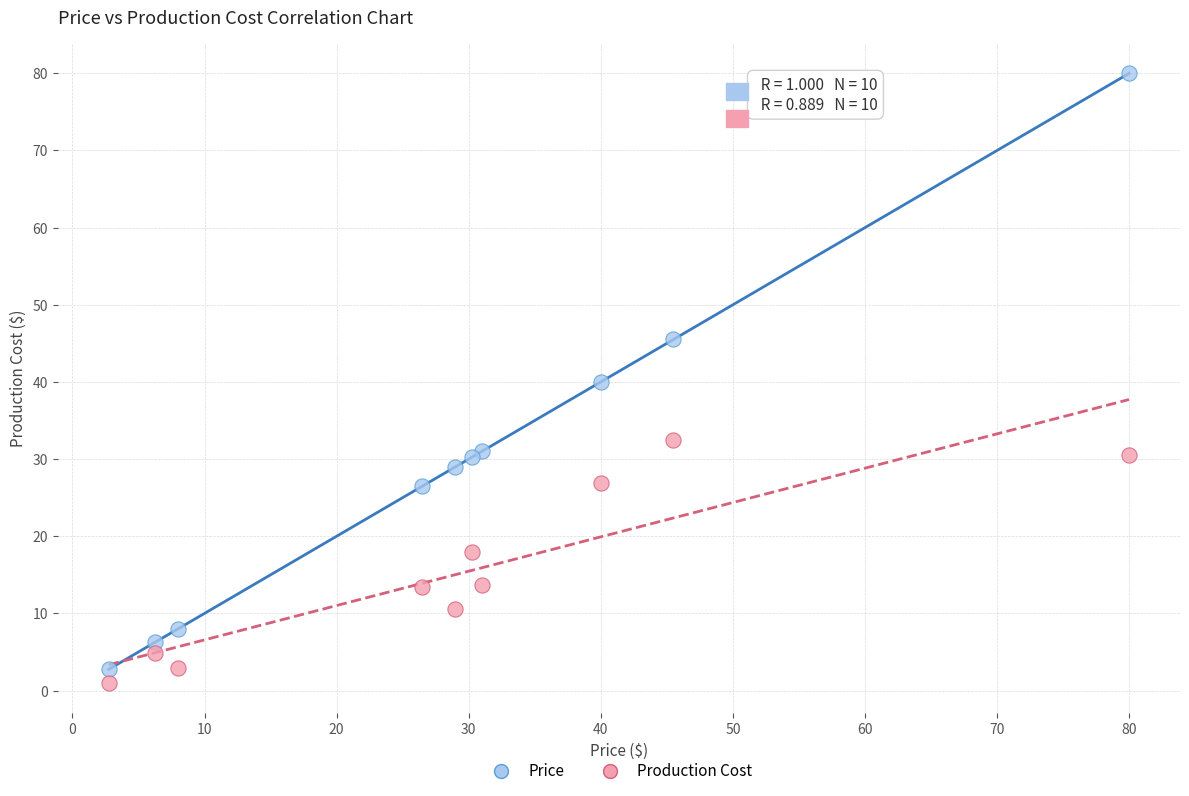

What are all the series names shown in the legend?

Price, Production Cost